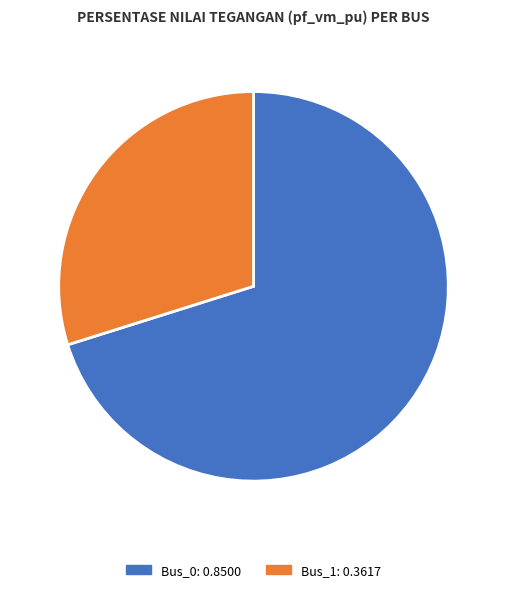

How many slices are in this pie chart?

2